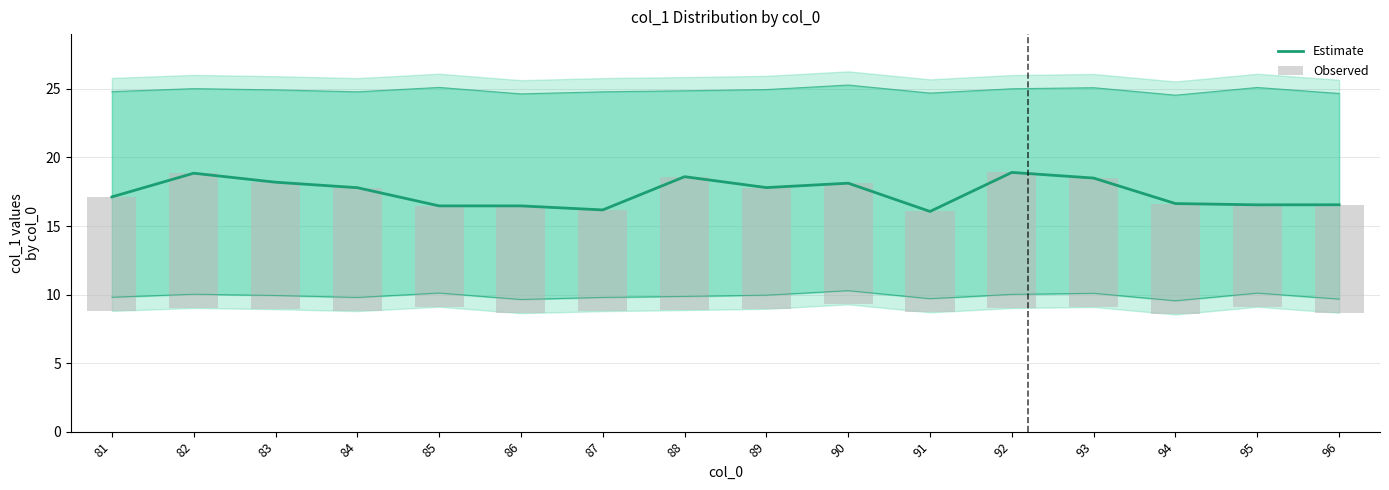

At how many categories does at least one series exceed 18?

6